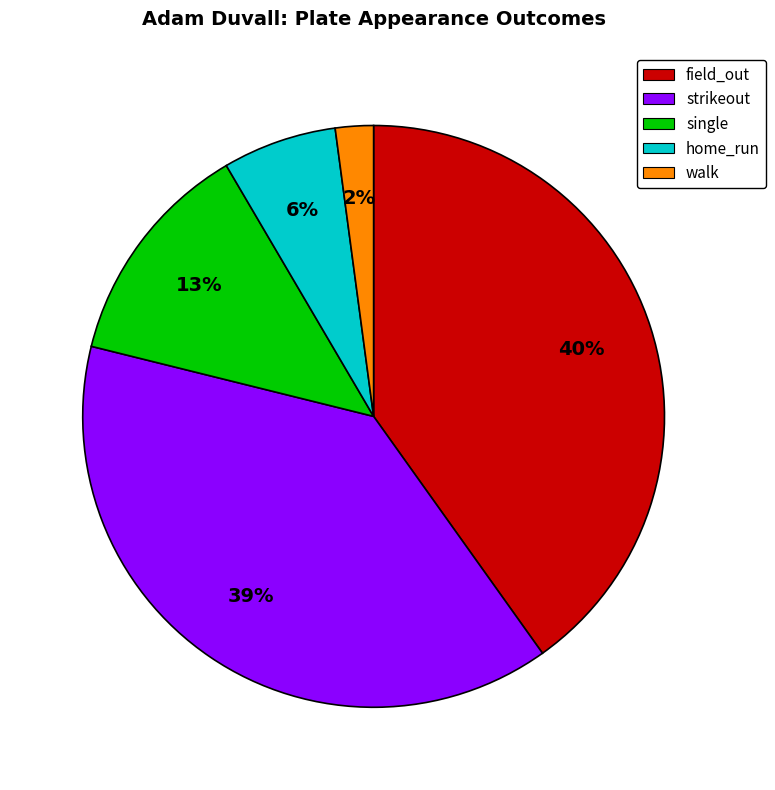

Is there a majority slice in this chart?

No